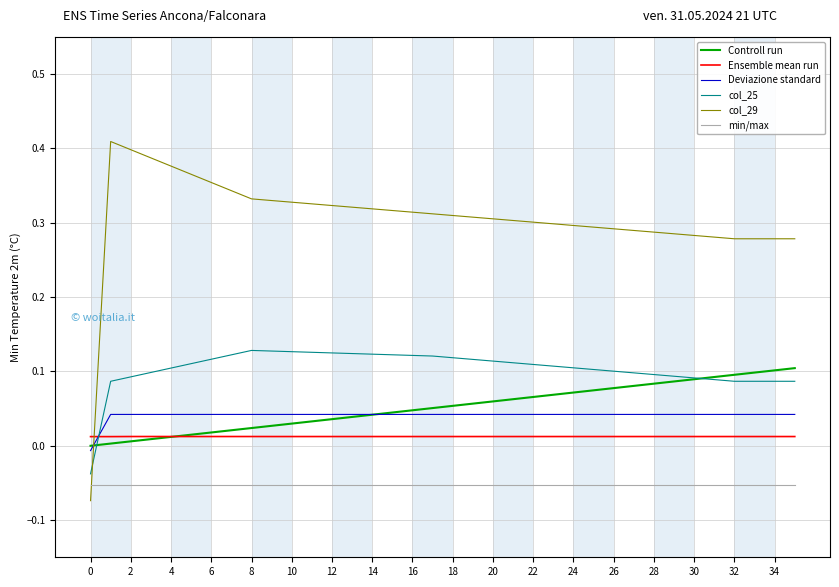

Which series has the largest total across all categories?

col_29